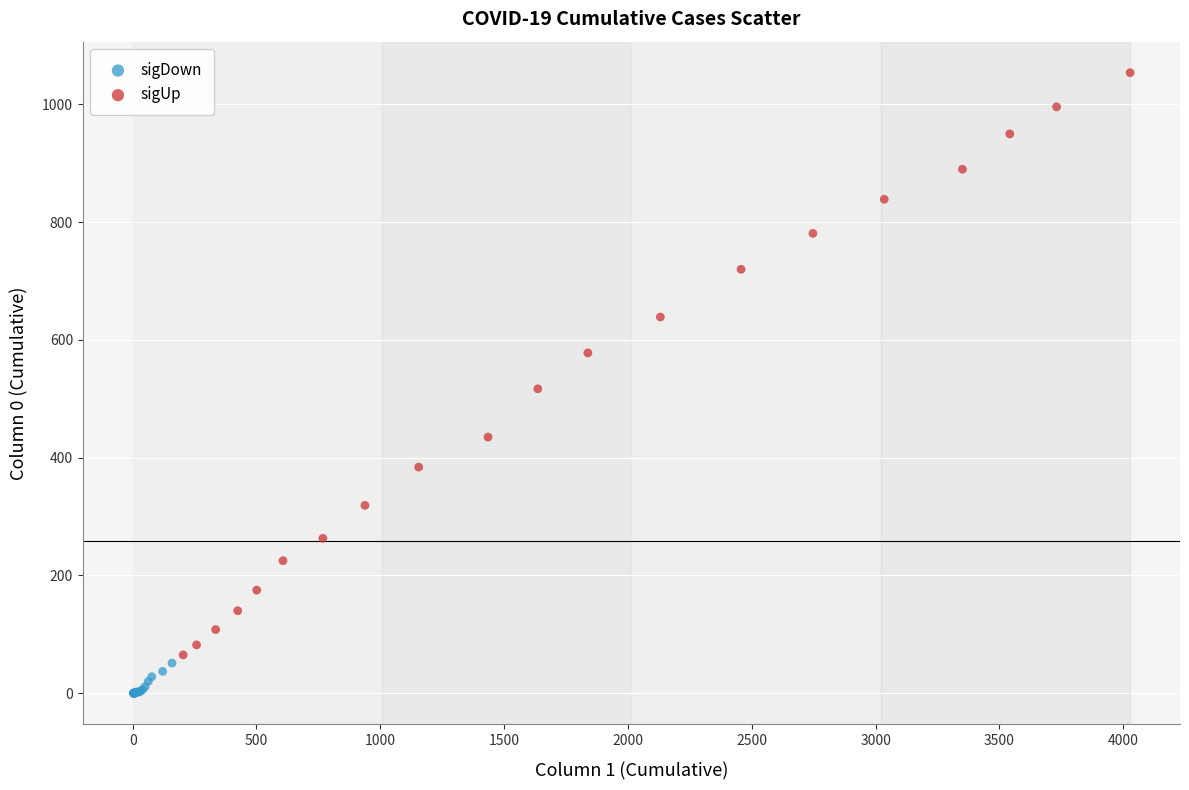

Which series has the widest spread of Y values?

sigUp